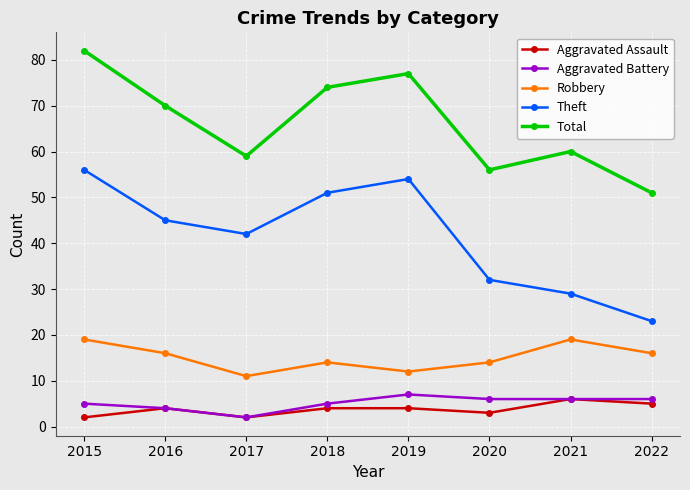

The Robbery series shows 11 at 2016. True or false?

False